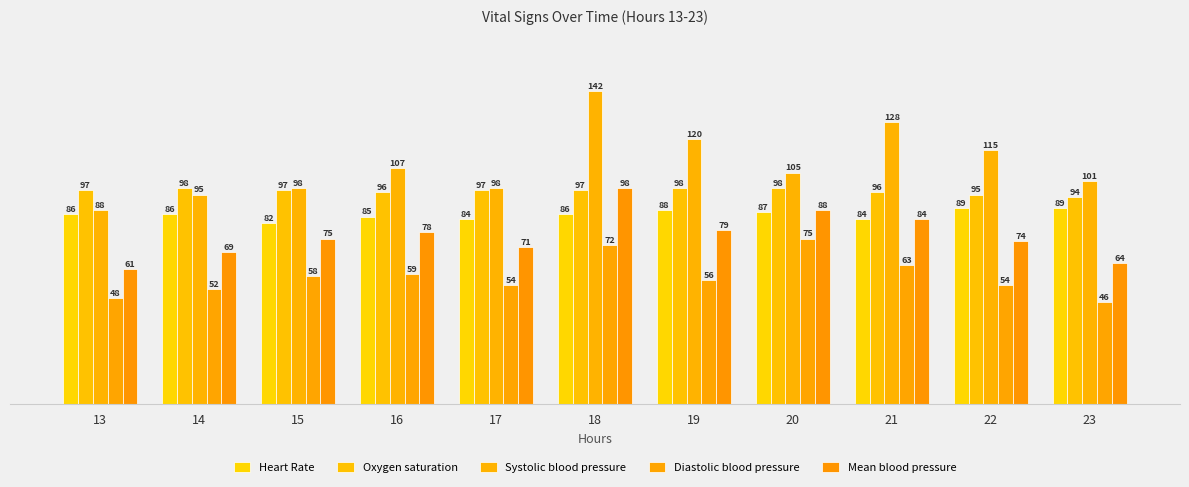

How many bars are there in total?

55